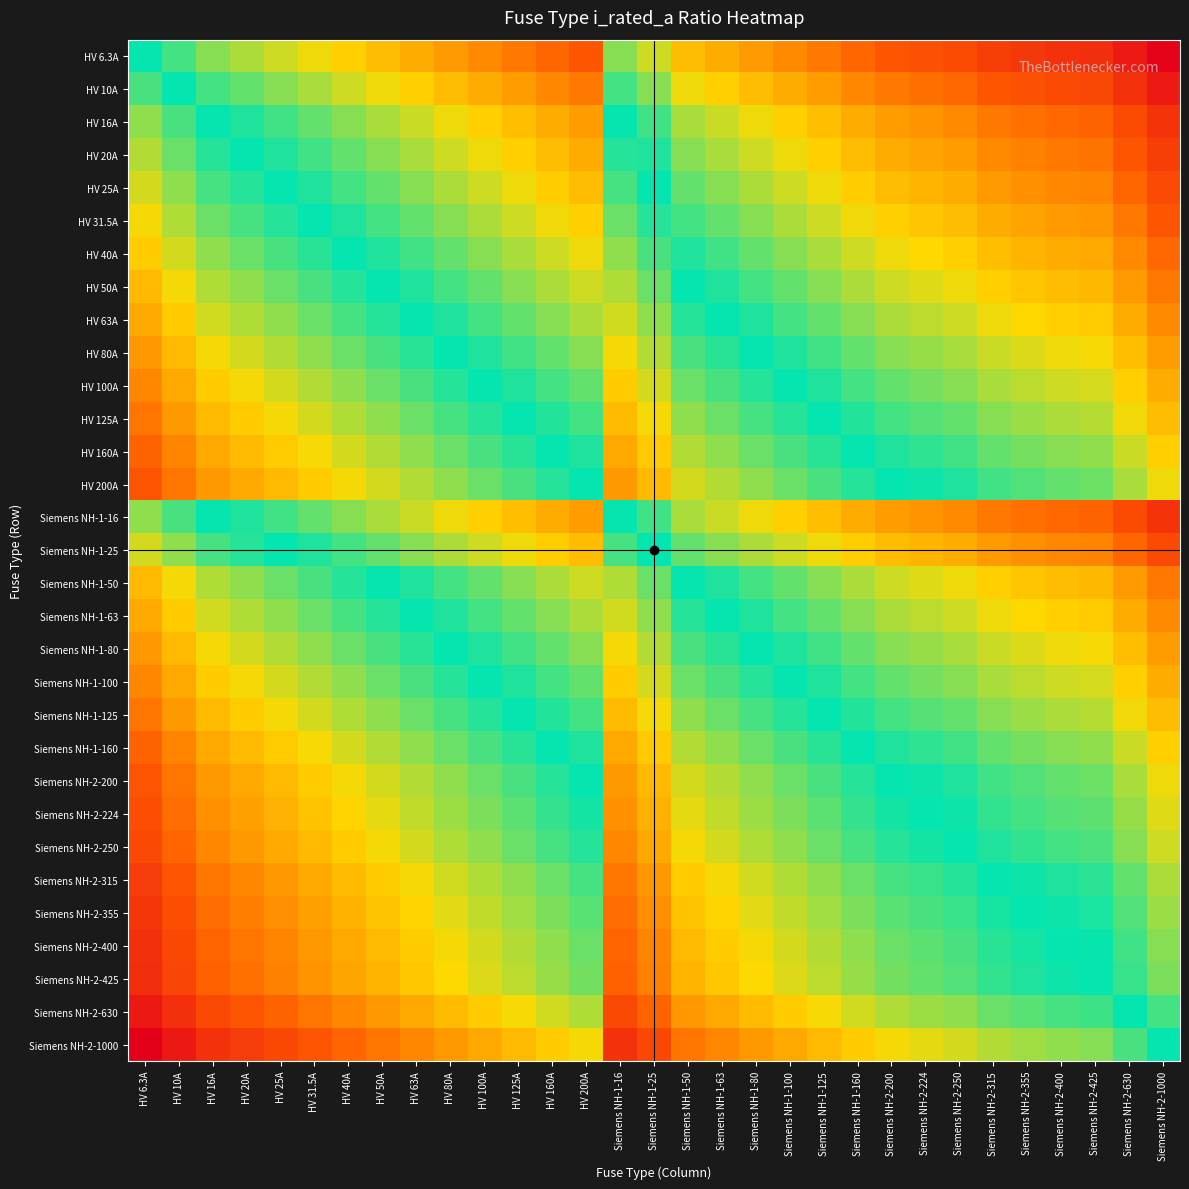

At how many categories does at least one series exceed 157?

1